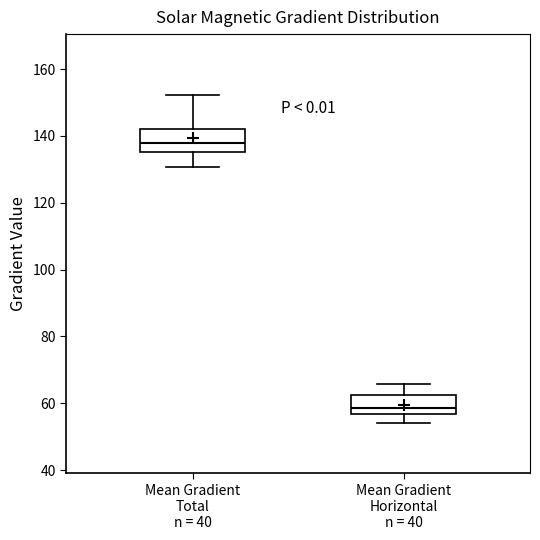

Which box's median line is the highest?

Mean Gradient Total n = 40